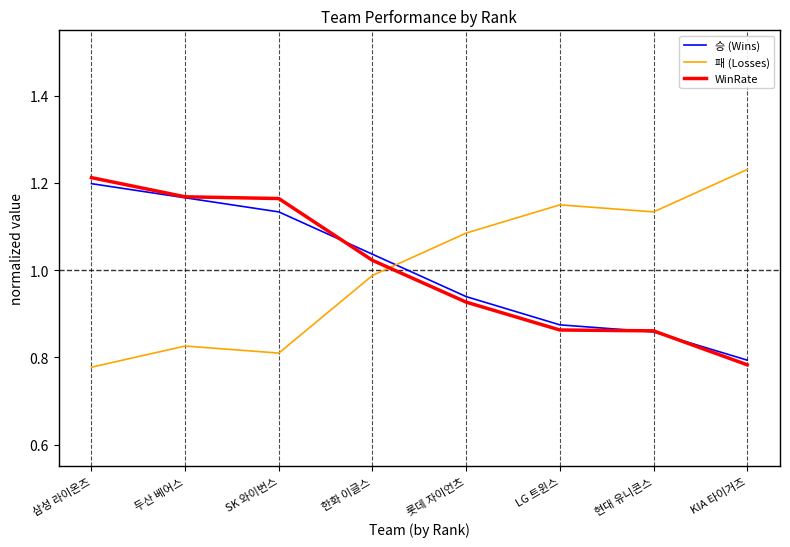

What is the difference between the second highest and minimum values in the 패 (Losses) series?

0.4